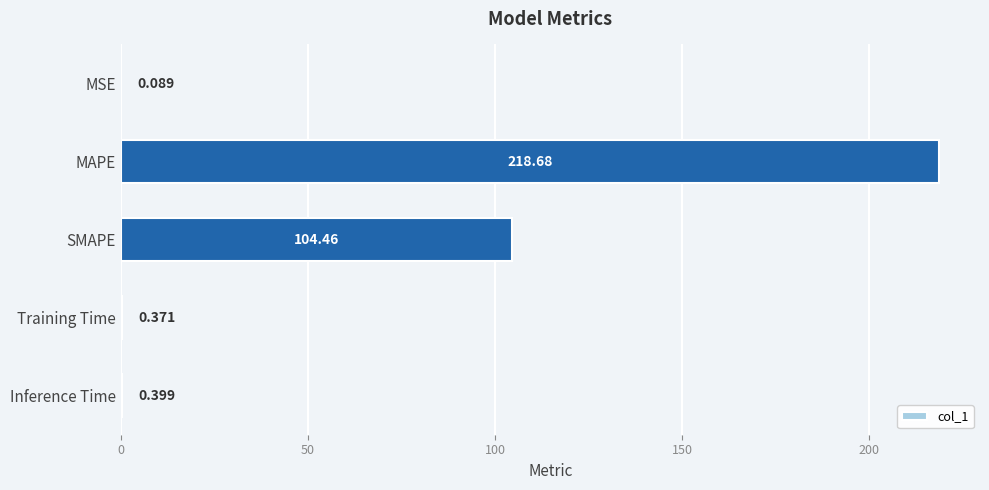

Between SMAPE and Inference Time, which is larger?

SMAPE